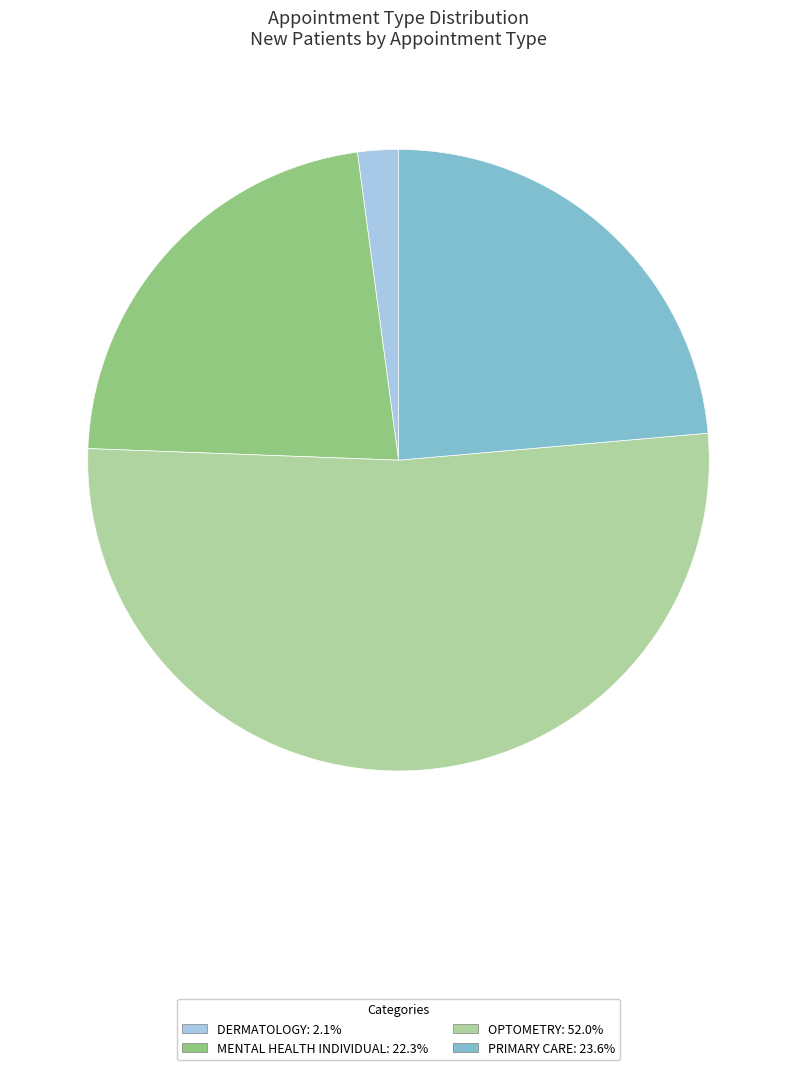

Rank the categories by value from highest to lowest.

OPTOMETRY, PRIMARY CARE, MENTAL HEALTH INDIVIDUAL, DERMATOLOGY